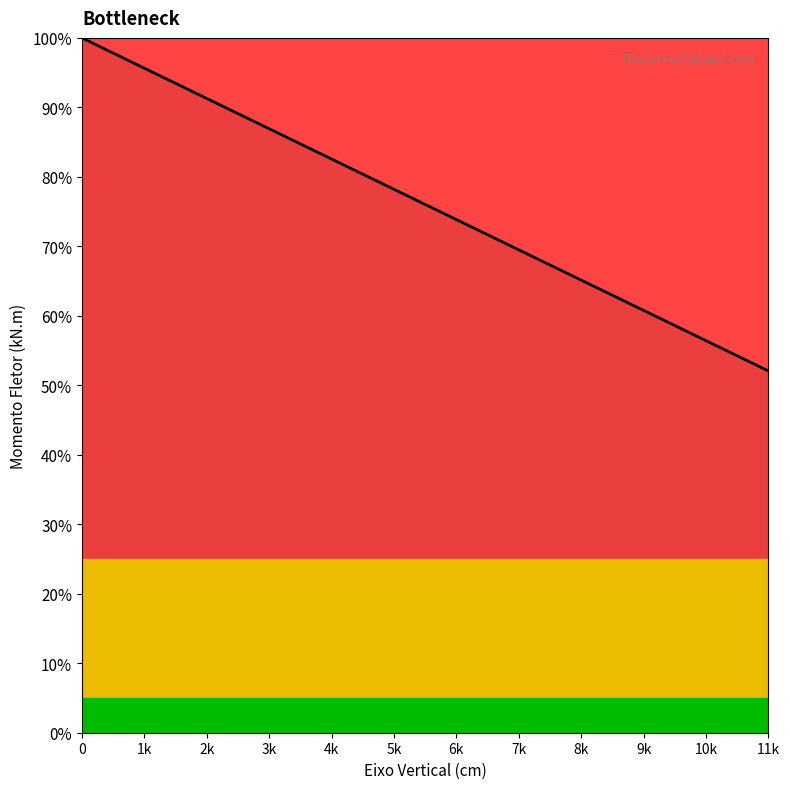

What is the change in value from 8k to 9k?

-4.4